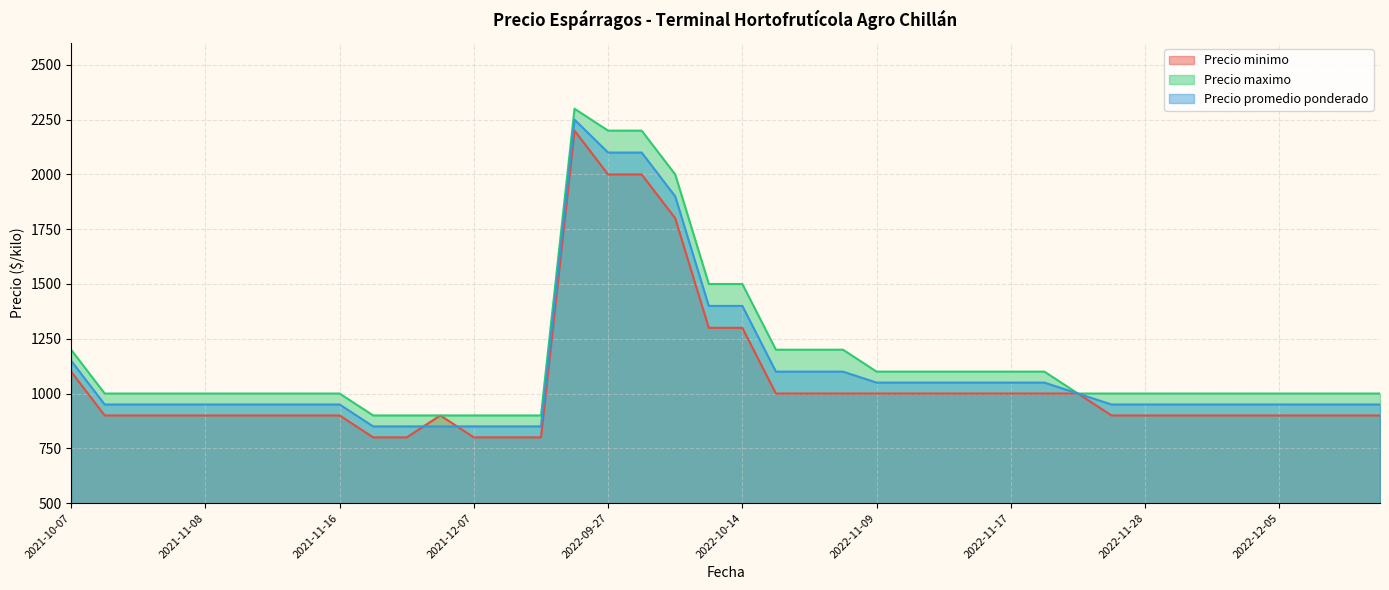

Where does the Precio promedio ponderado series first go above 950?

2021-10-07